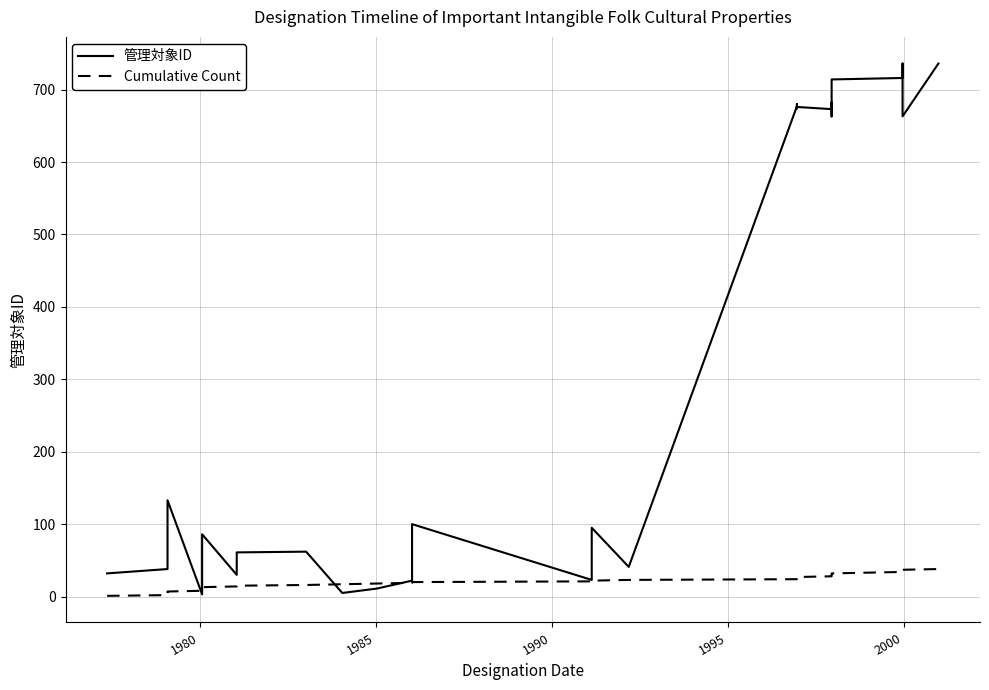

True or false: Cumulative Count has more than 2 points higher than both neighbors.

False